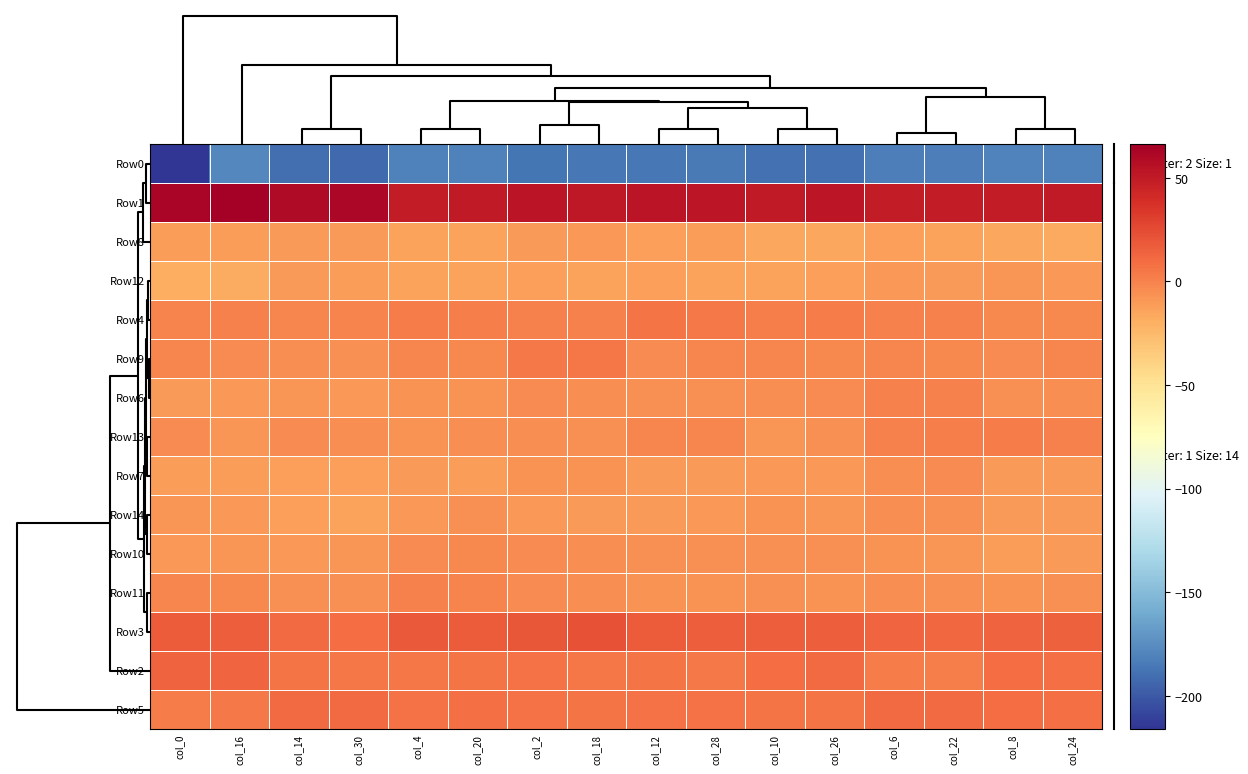

Rank the series by their maximum value, from lowest to highest.

Row0, Row8, Row12, Row14, Row7, Row10, Row11, Row6, Row13, Row9, Row4, Row5, Row2, Row3, Row1